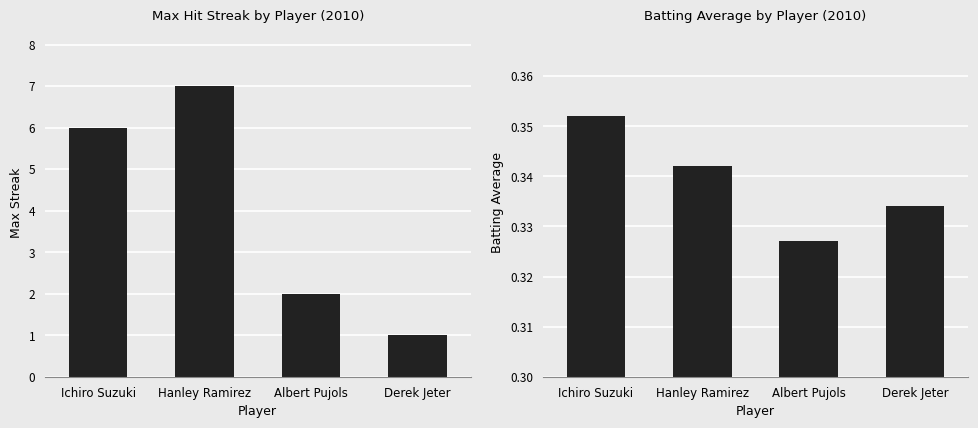

List the series in order of their peak value, highest first.

Max Streak, Batting Average